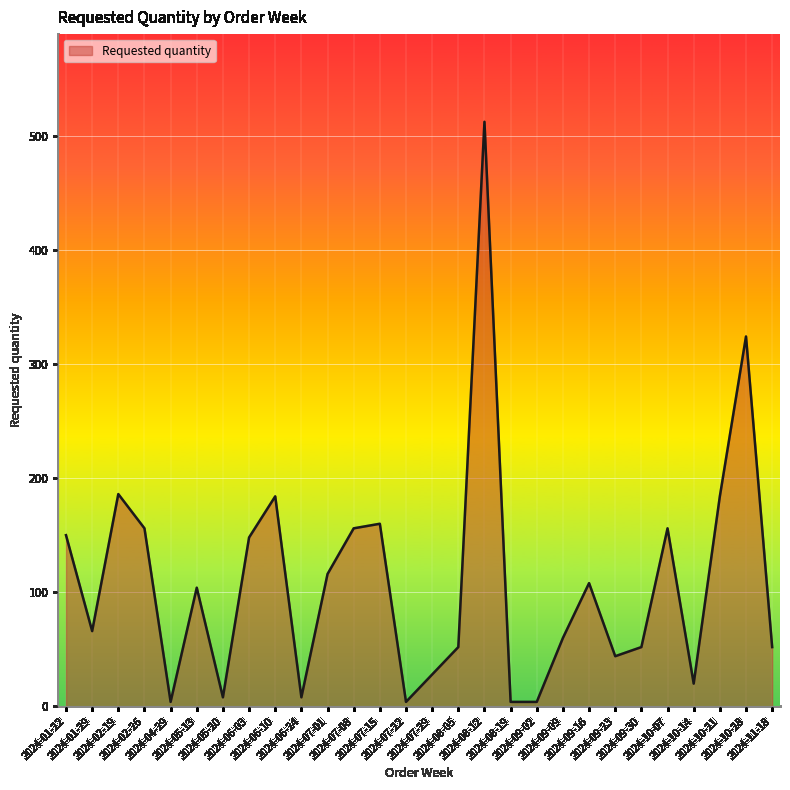

Reading left to right, list all the values displayed in this chart.

2024-01-22=150	2024-01-29=66	2024-02-19=186	2024-02-26=156	2024-04-29=4	2024-05-13=104	2024-05-20=8	2024-06-03=148	2024-06-10=184	2024-06-24=8	2024-07-01=116	2024-07-08=156	2024-07-15=160	2024-07-22=4	2024-07-29=28	2024-08-05=52	2024-08-12=512	2024-08-19=4	2024-09-02=4	2024-09-09=60	2024-09-16=108	2024-09-23=44	2024-09-30=52	2024-10-07=156	2024-10-14=20	2024-10-21=184	2024-10-28=324	2024-11-18=52